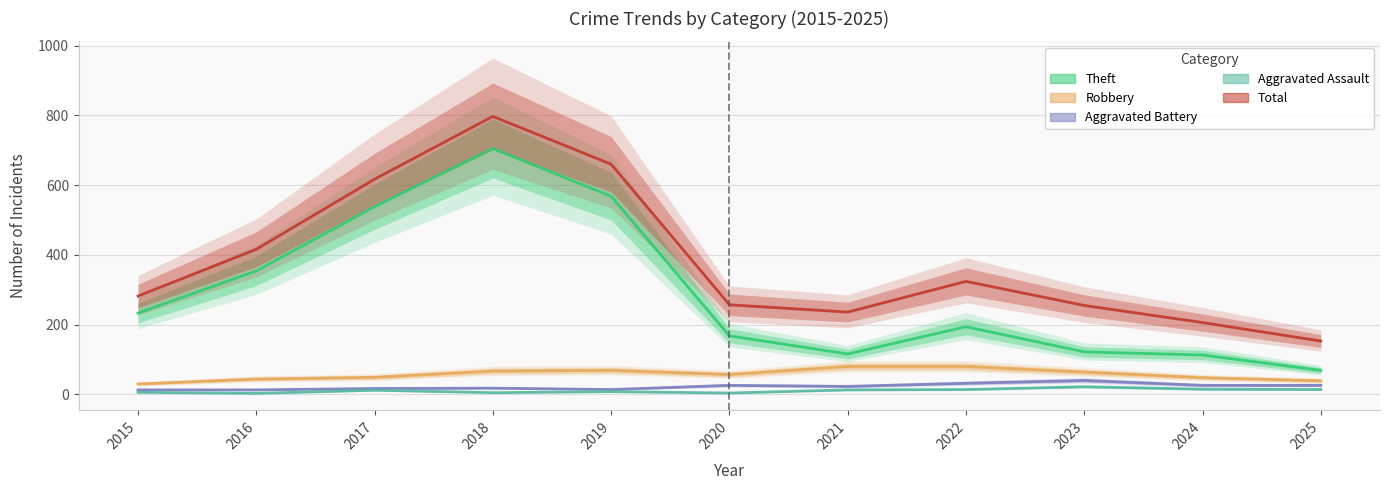

At which label is Total closest to 475?

2016